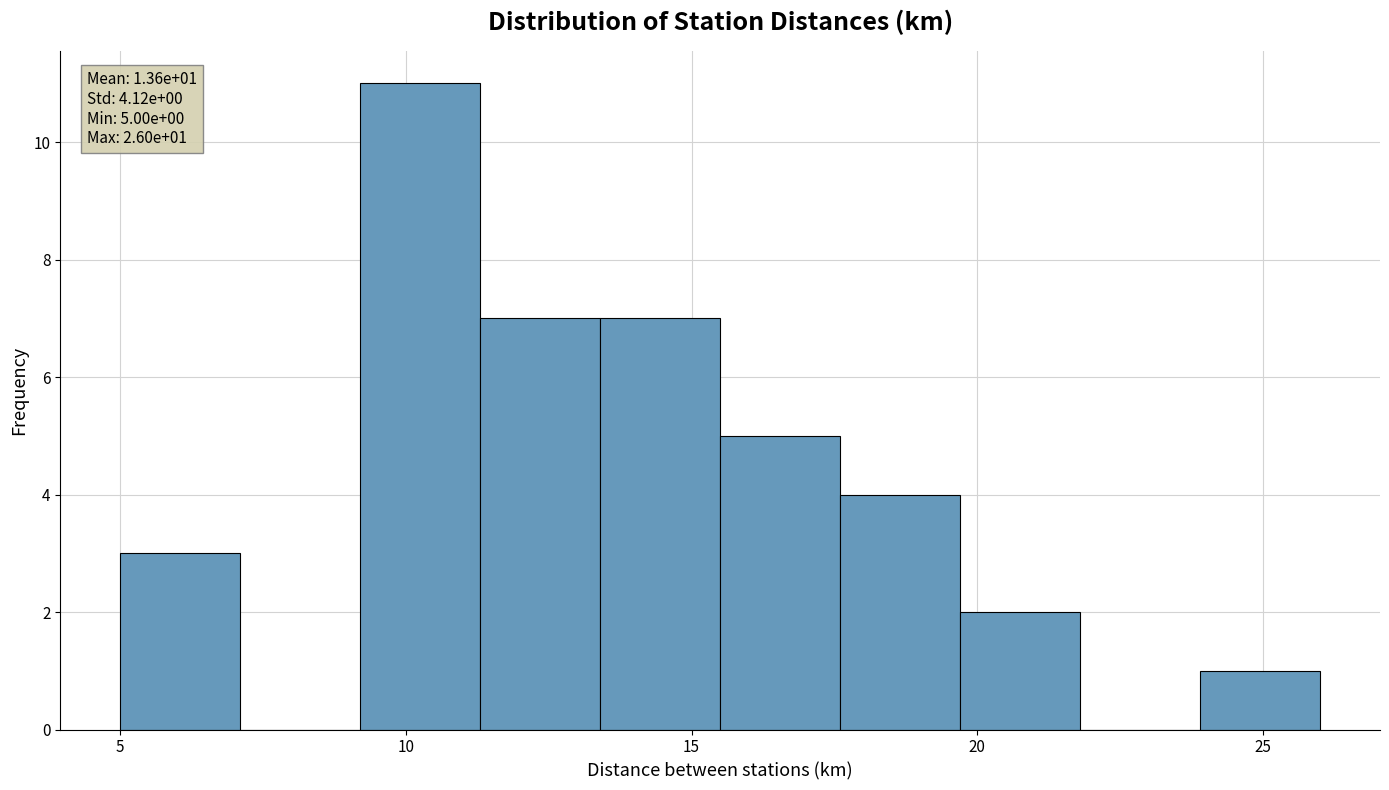

Which range on the x-axis has the tallest bar?

9.2 to 11.3